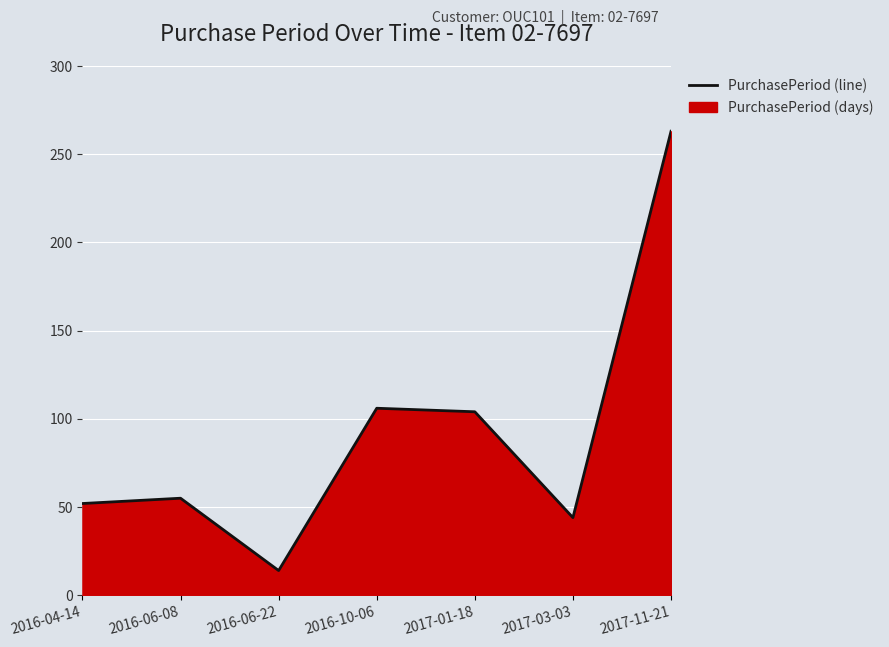

Does the chart display data point markers on the line(s)?

No